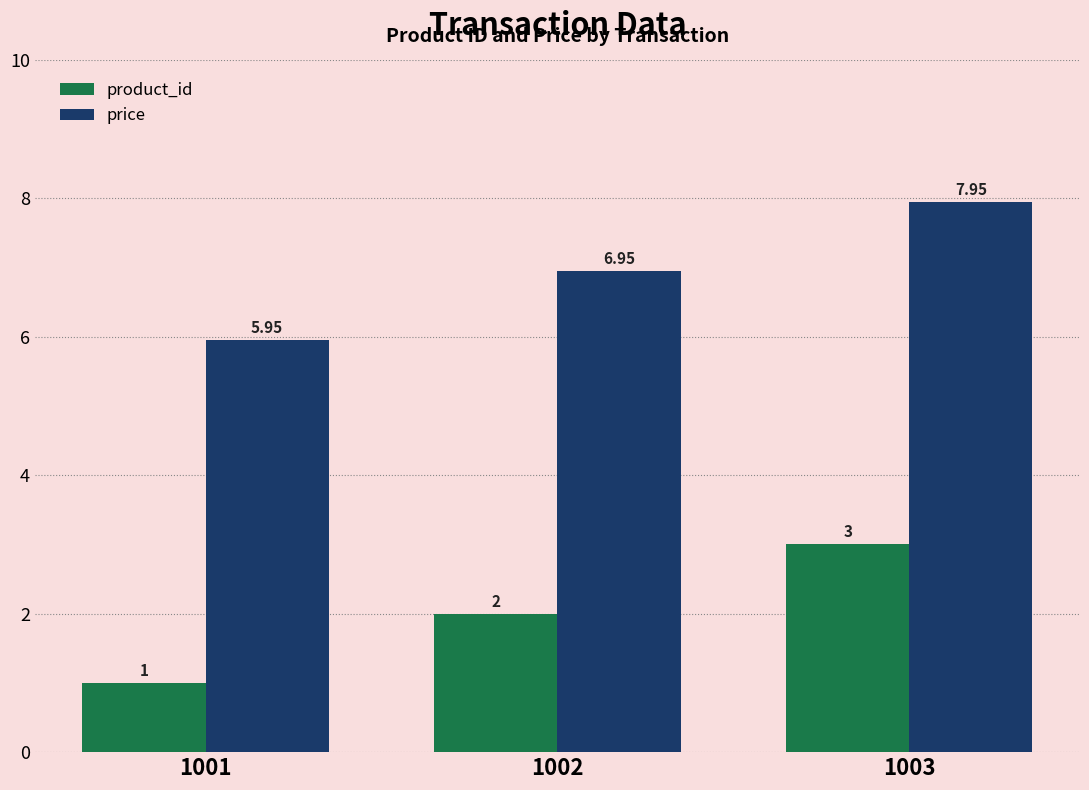

Is the value of price at 1001 greater than the value of product_id at 1001?

Yes